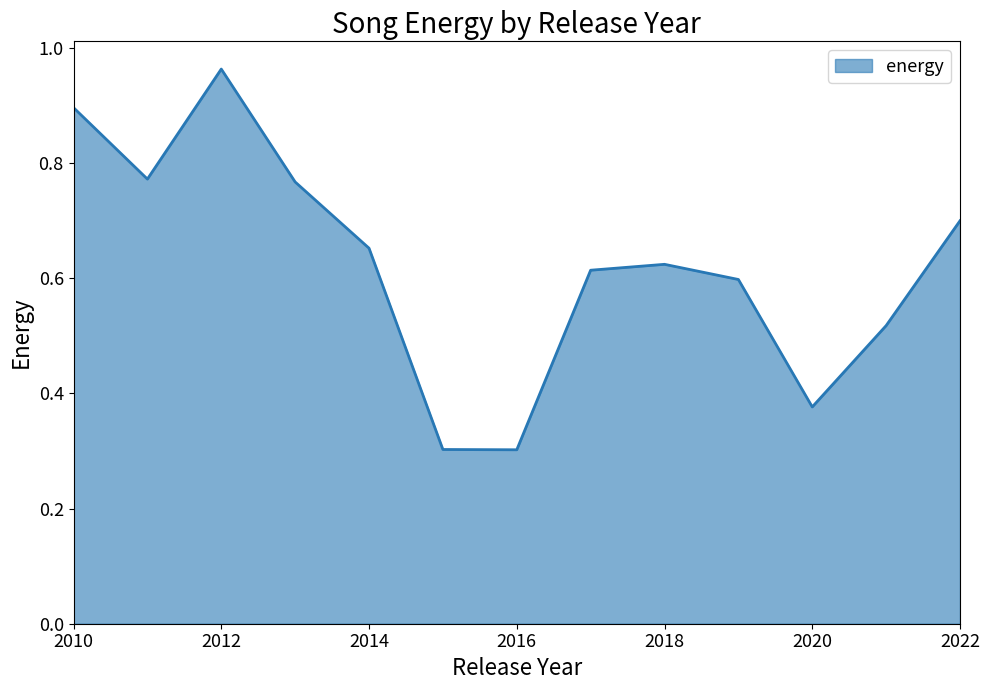

What is the smallest value displayed?

0.3